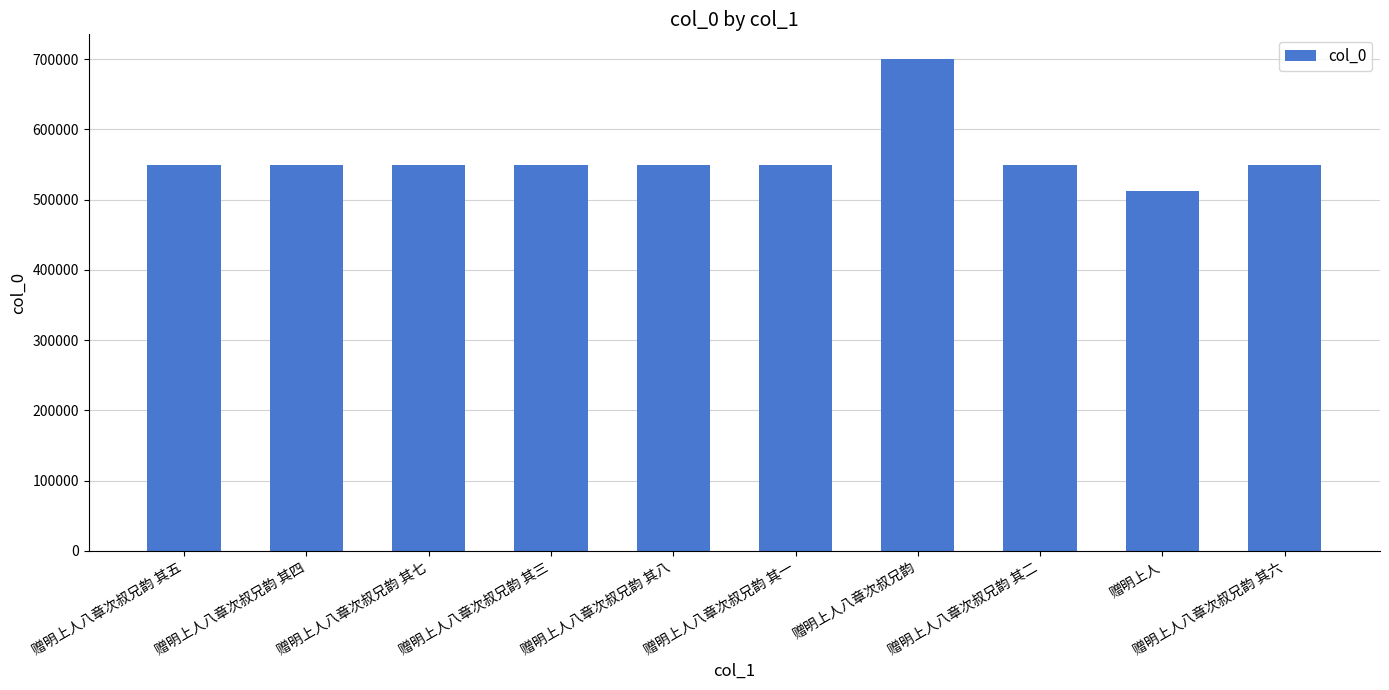

What value does the data have at 赠明上人八章次叔兄韵 其一, to the nearest 50?

548900